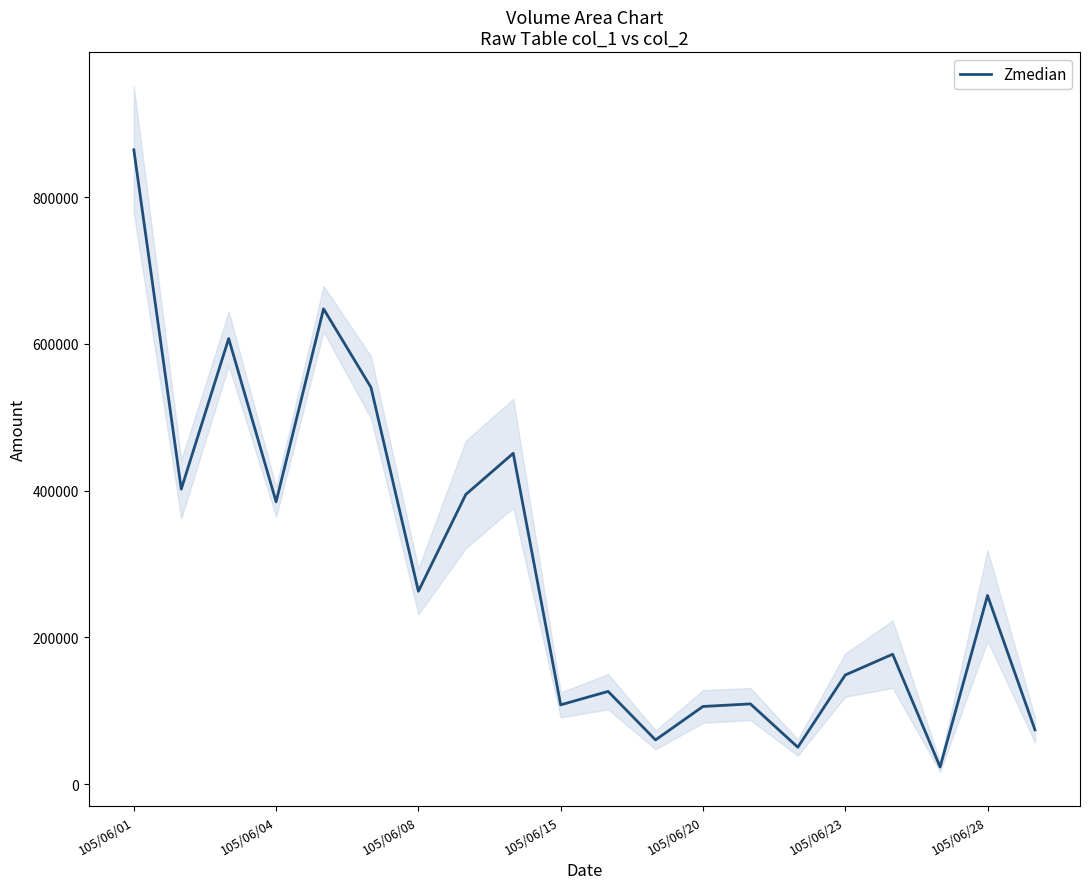

What is the lowest value of the Zmedian series?

23350